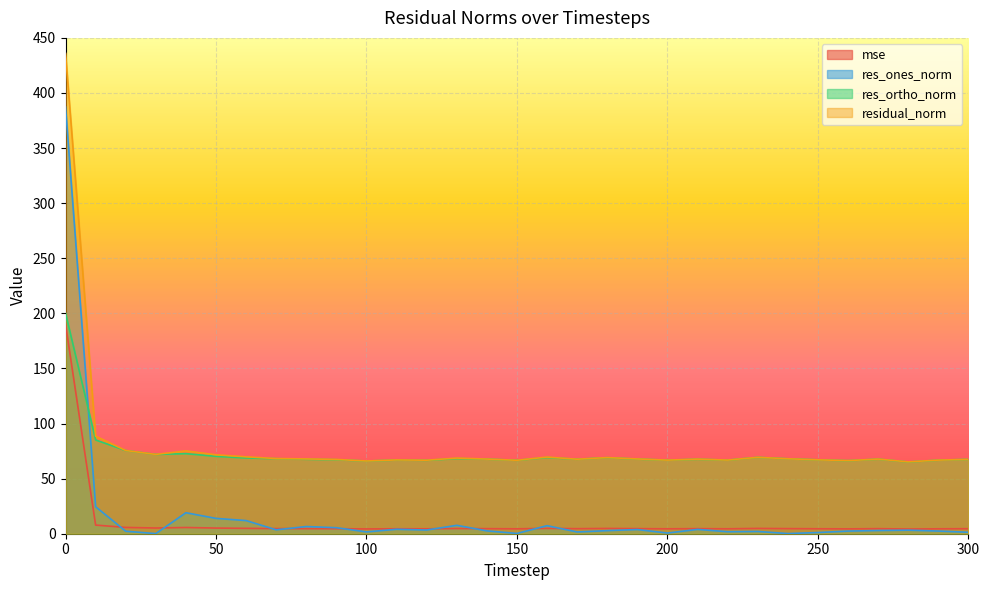

Which series ends up on top after the final intersection of res_ones_norm and res_ortho_norm?

res_ortho_norm